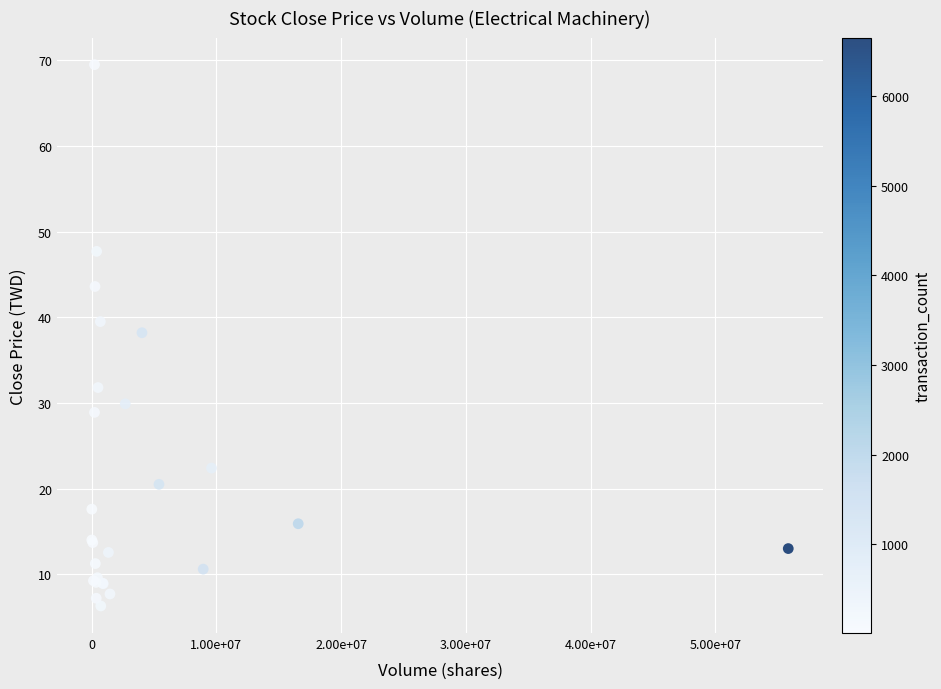

What Y value in the scatter plot is closest to 37?

38.2